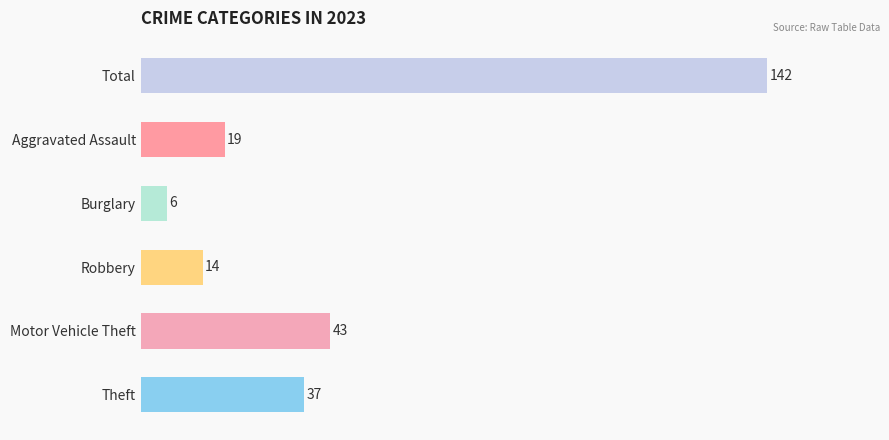

True or false: Motor Vehicle Theft has a value of 48 at 2022.

False